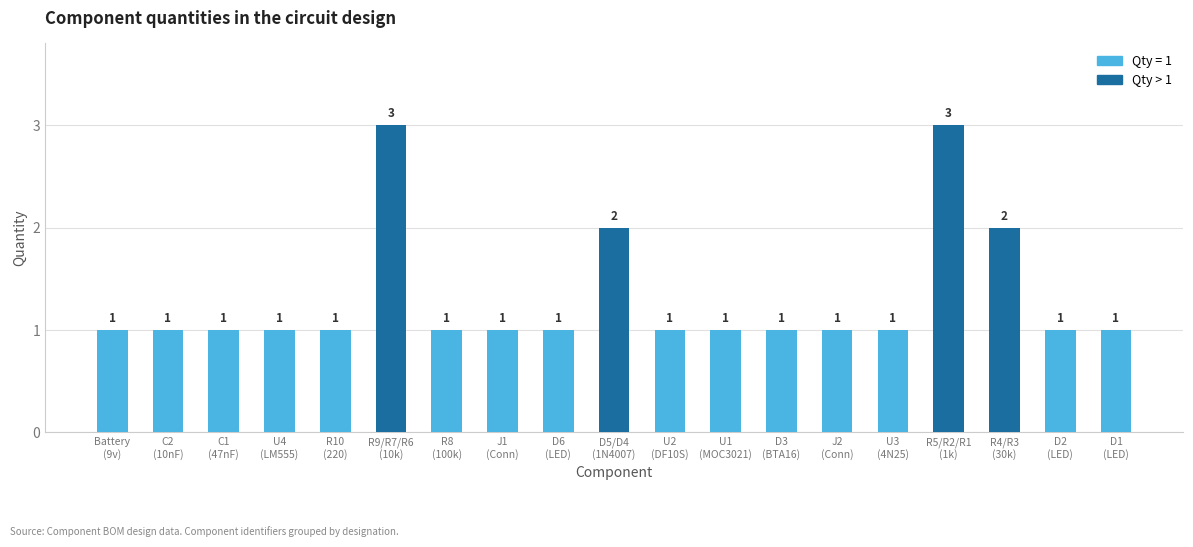

What is the sum of all values?

25